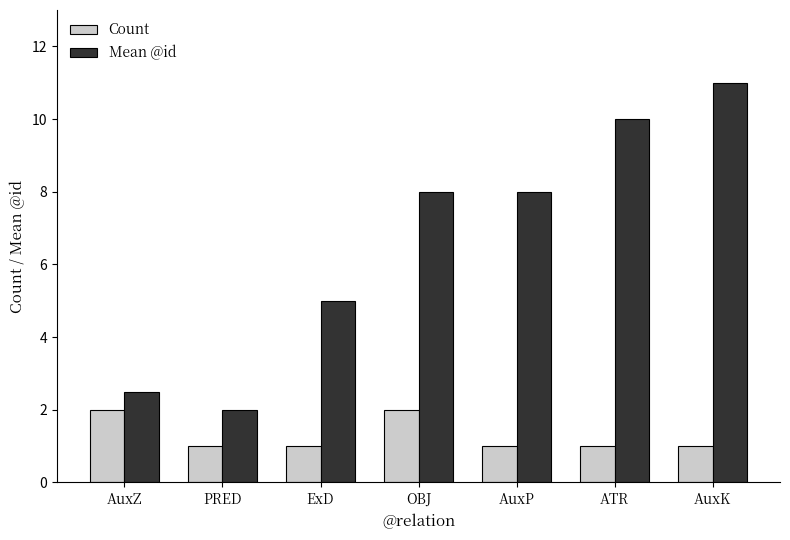

Which series changed the most between ExD and AuxP?

Mean @id